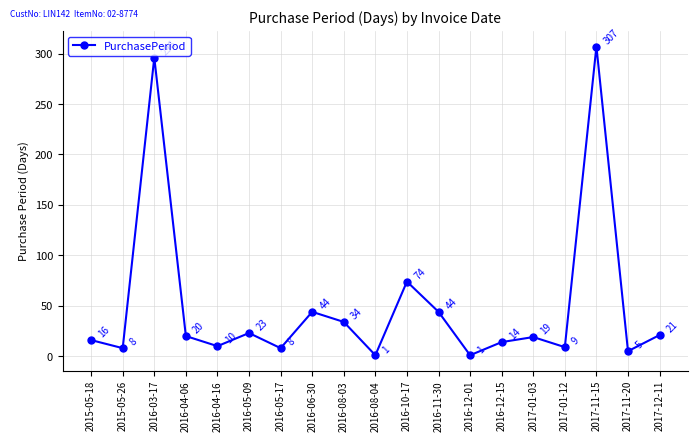

What position from the right is 2017-11-20?

2